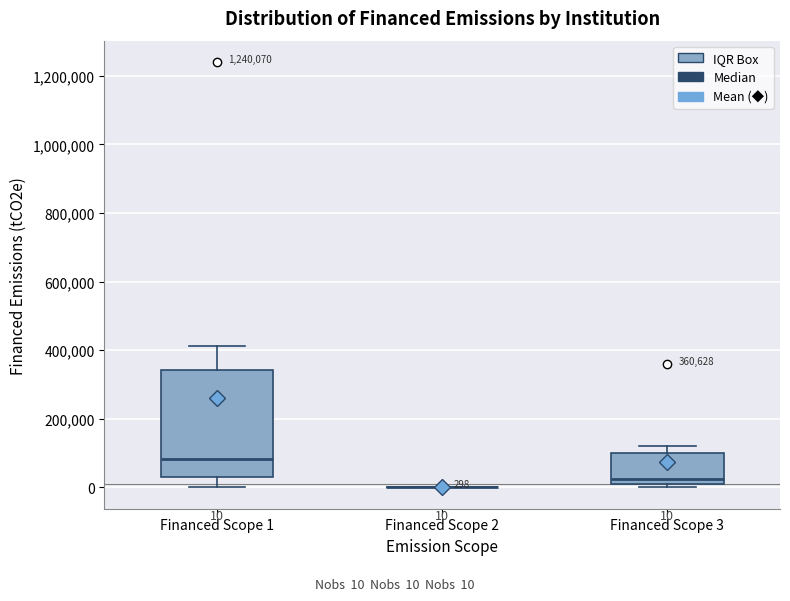

Comparing the boxes themselves (not the whiskers), which one is the tallest?

Financed Scope 1